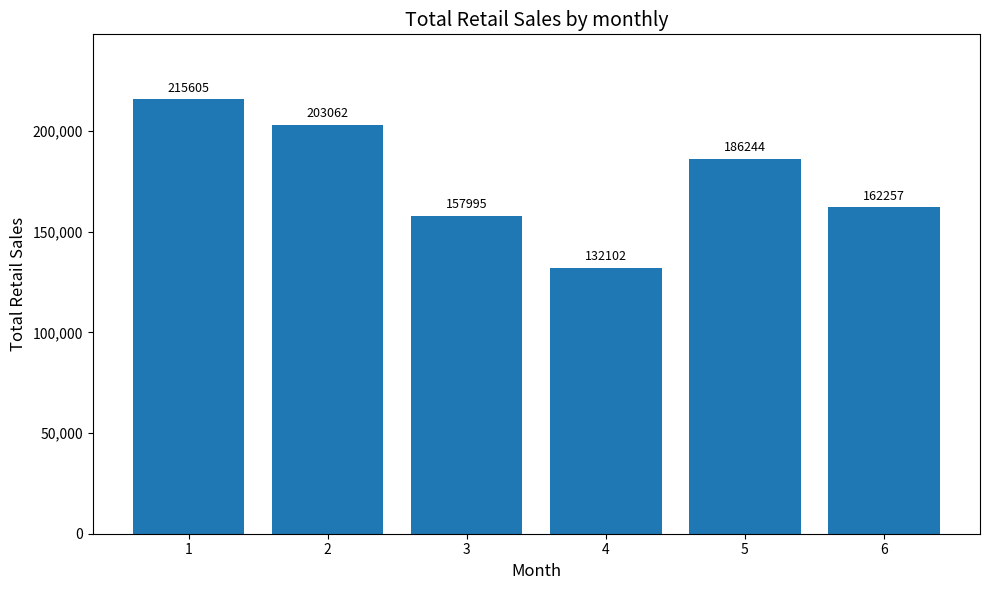

What is the approximate value at 3?

157995.5